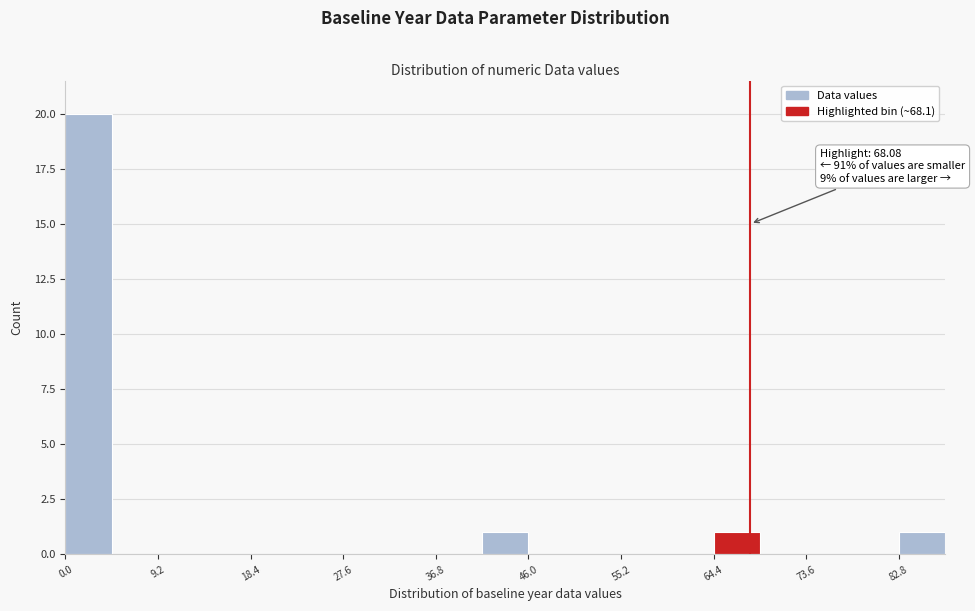

Which range on the x-axis has the tallest bar?

0 to 5